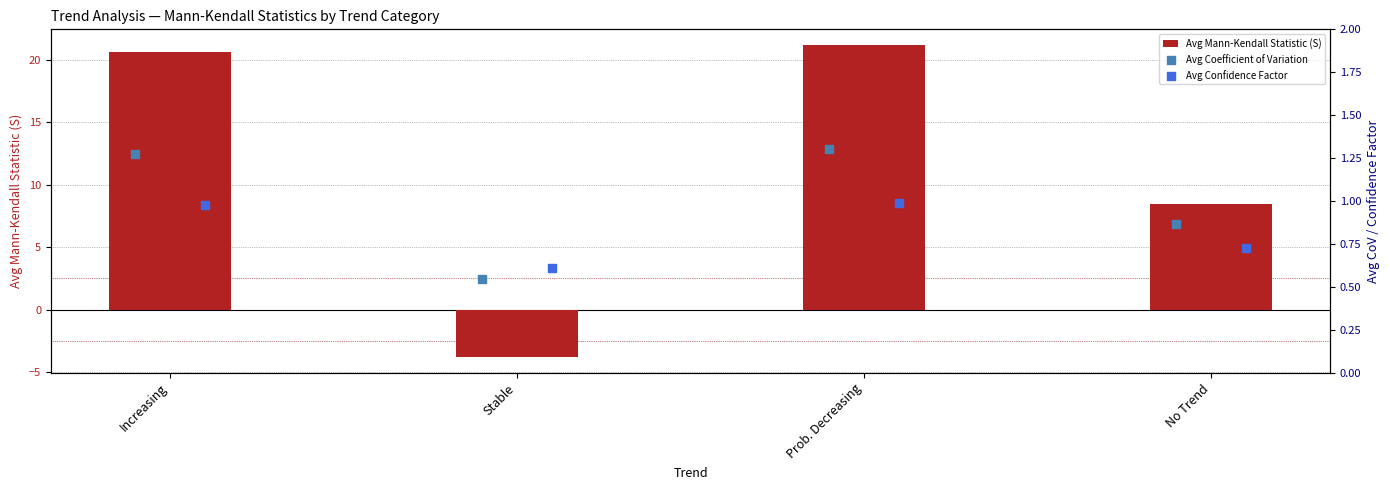

True or false: Avg Mann-Kendall Statistic (S) has a value of 21.2 at Prob. Decreasing.

True